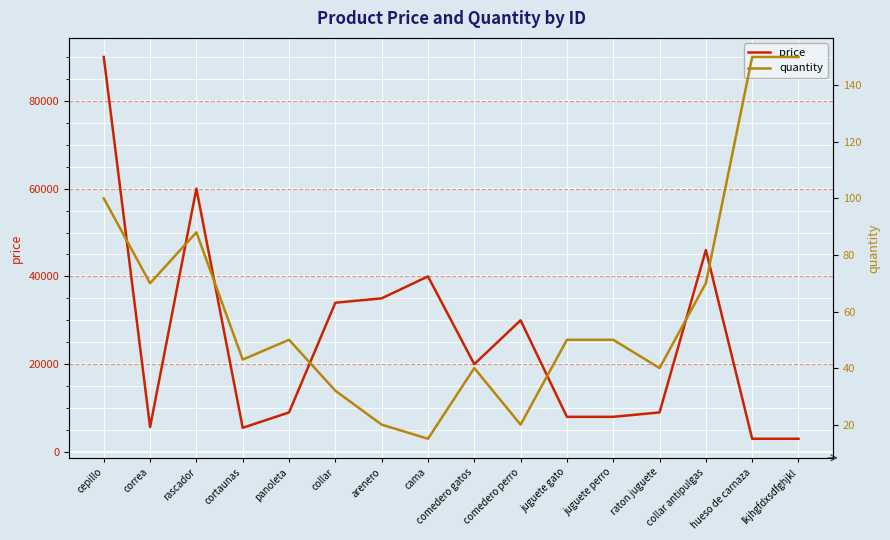

At which label does quantity reach its minimum?

cama